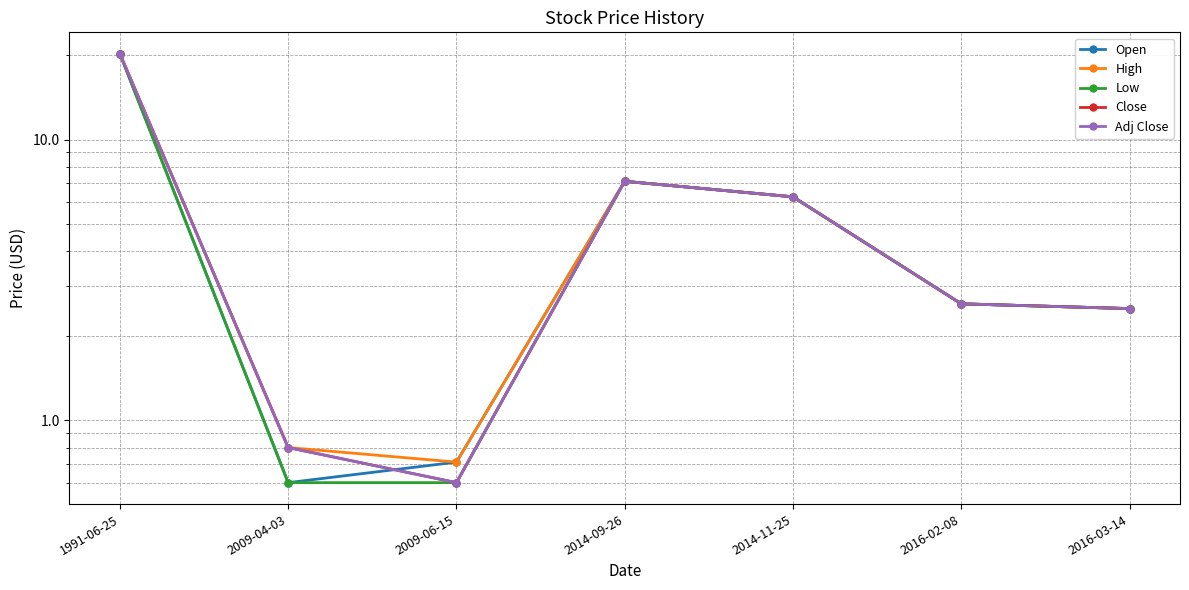

Where is the first local maximum for High?

2014-09-26